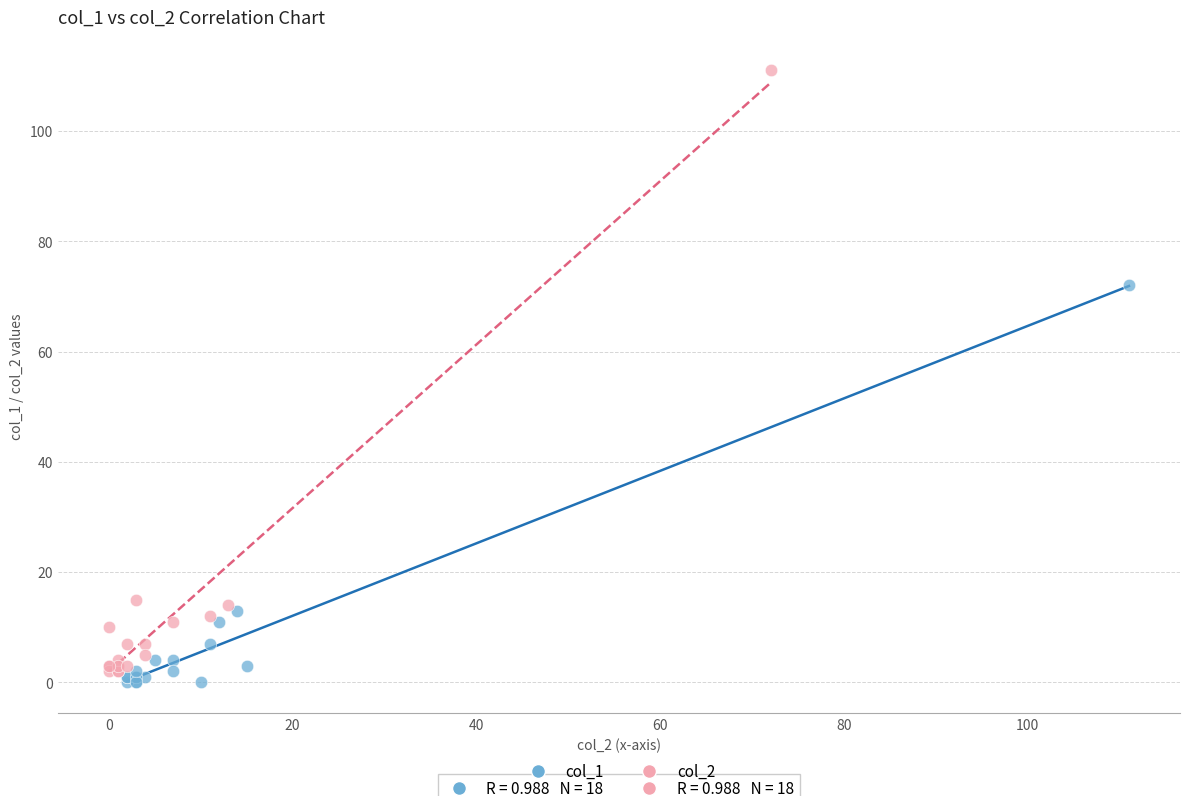

Which series contains the lowest Y value?

col_1